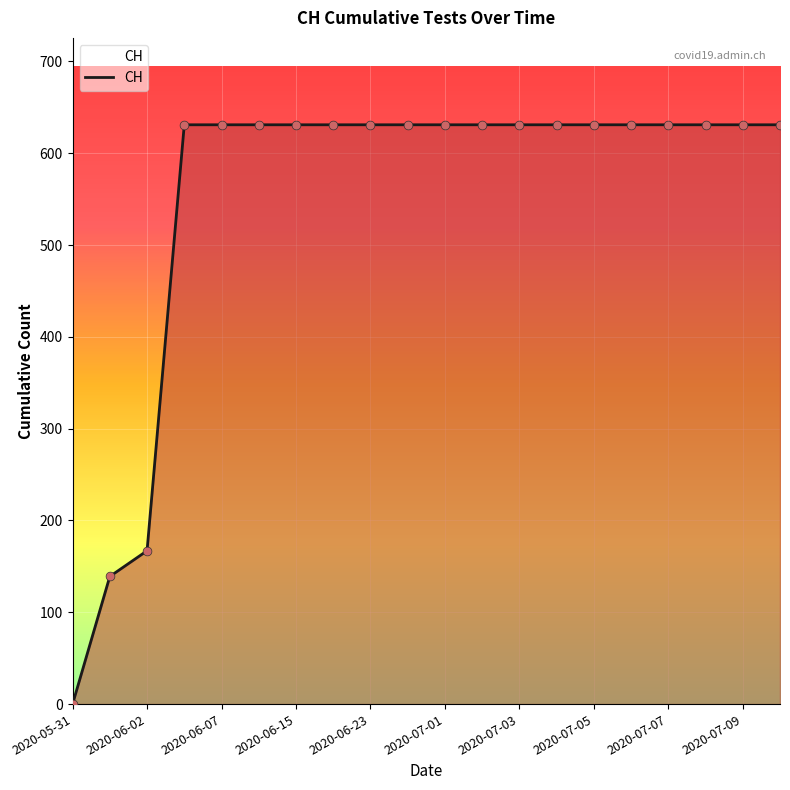

What is the maximum value shown in the chart?

631